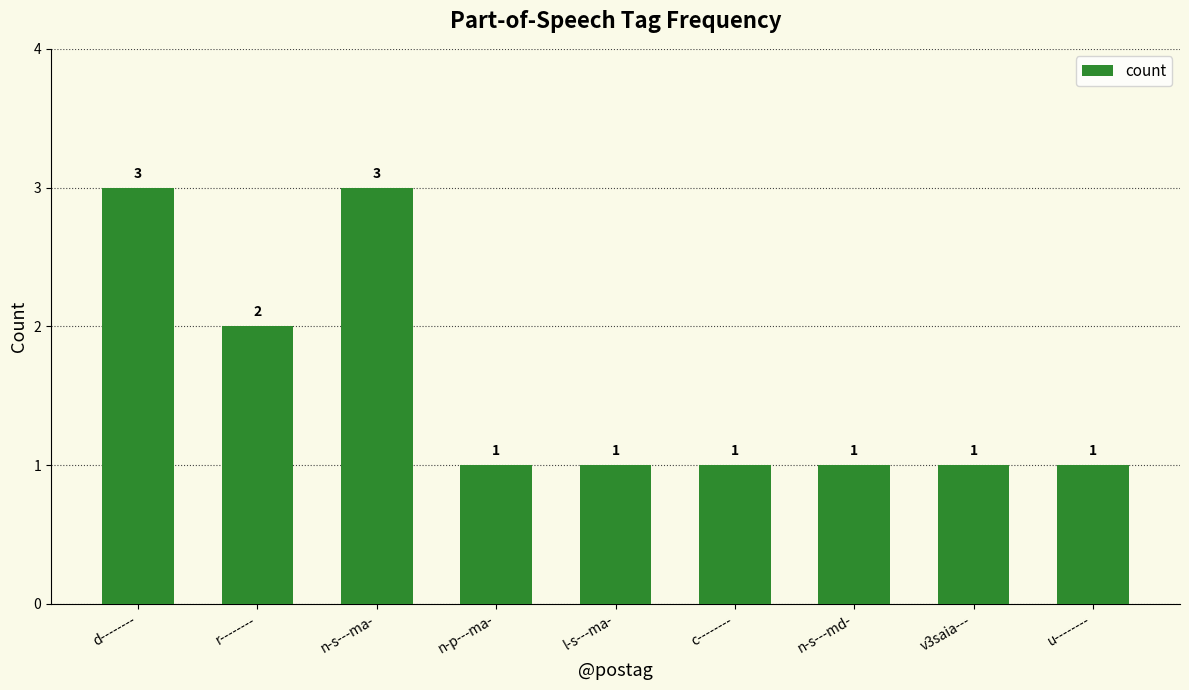

What is the value of the 3rd bar from the left?

3